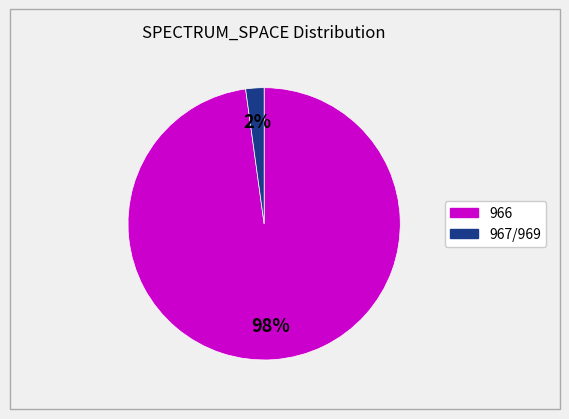

Is there a majority slice in this chart?

Yes